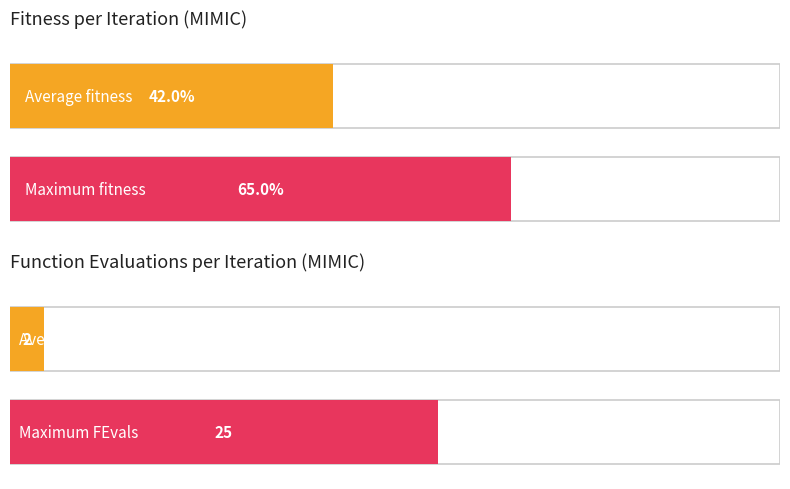

Between 16 and 0, which is larger?

16